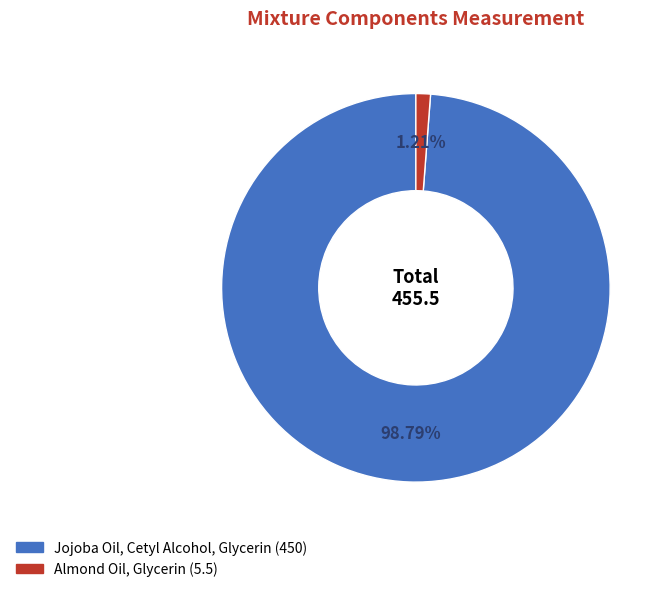

Which category accounts for the majority?

Jojoba Oil, Cetyl Alcohol, Glycerin